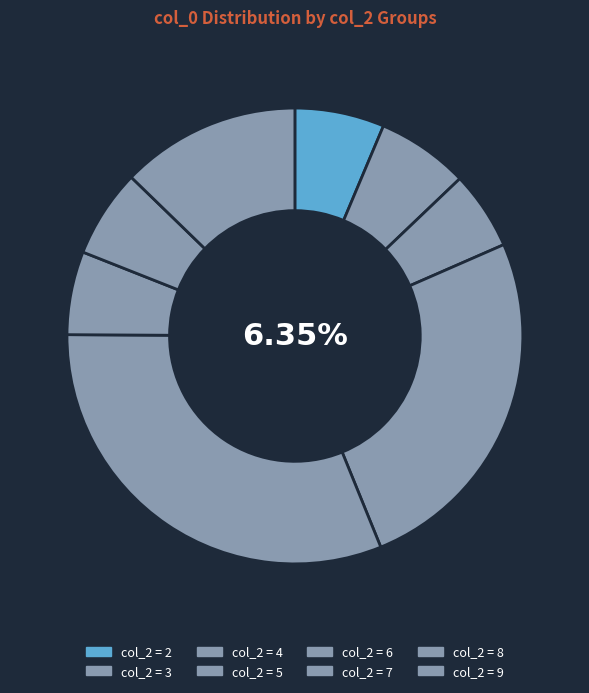

The 9 slice represents 1% of the pie. True or false?

False